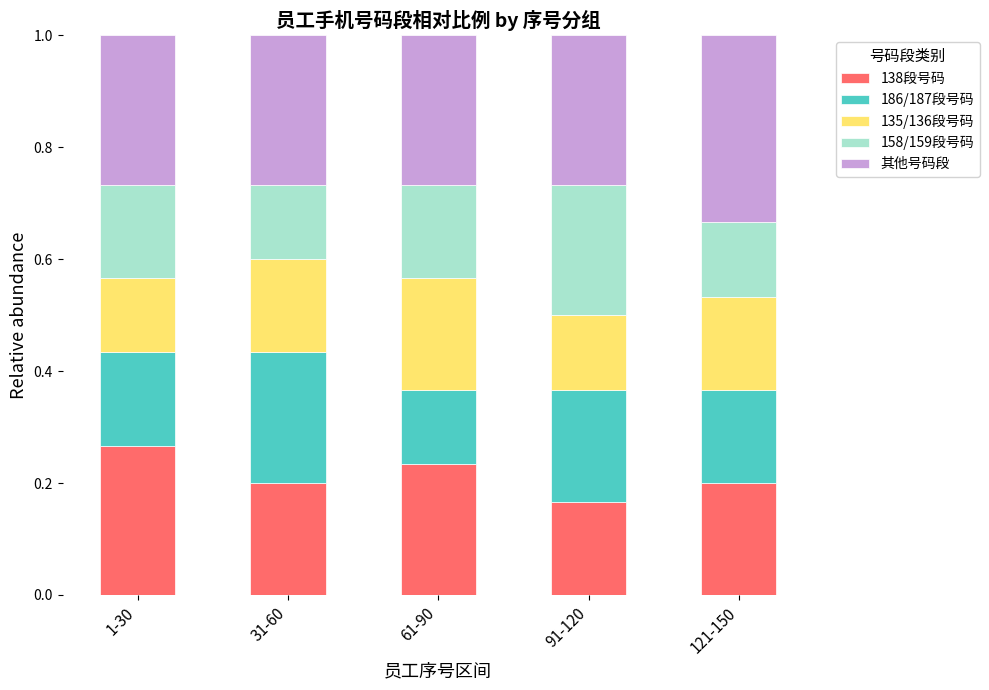

What is the sum of all 138段号码 values?

1.1